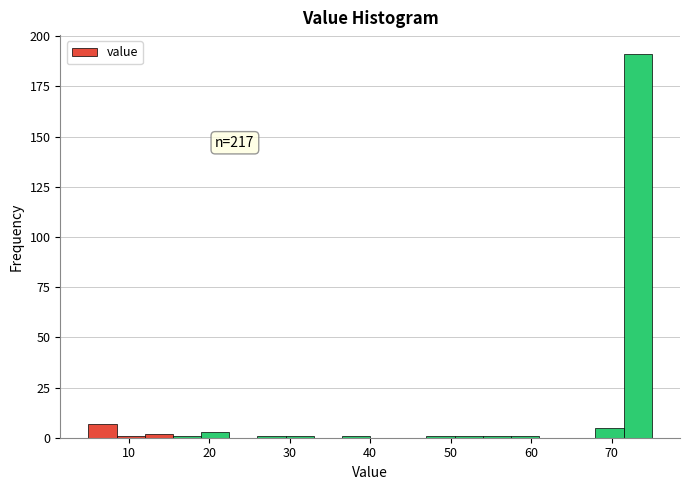

Read against the x-axis, roughly where is the centre of the tallest bar?

73